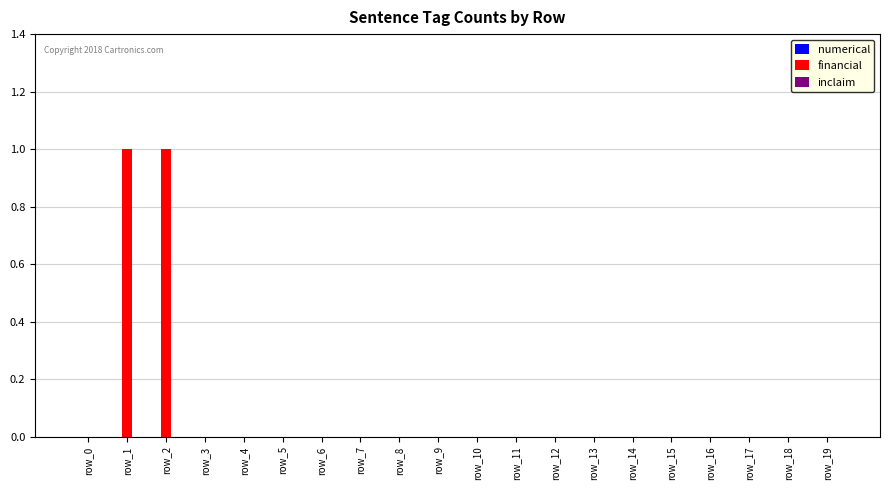

What is the ratio of the value at row_1 to the value at row_2?

1.0